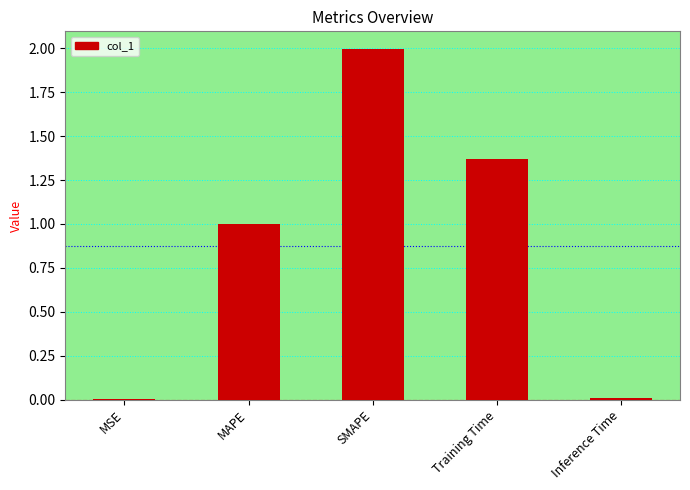

Are the bars grouped side by side (vs. stacked)?

No